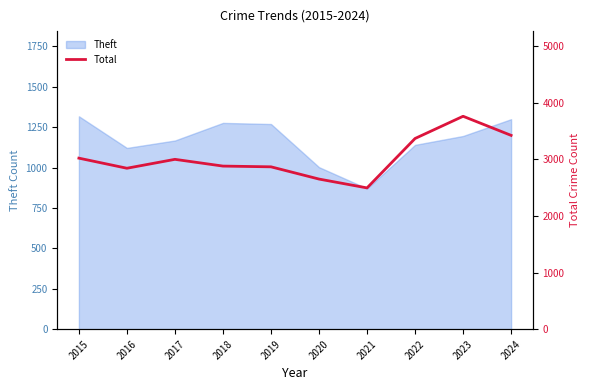

What is the sum of the values at 2023 and 2019?

6622